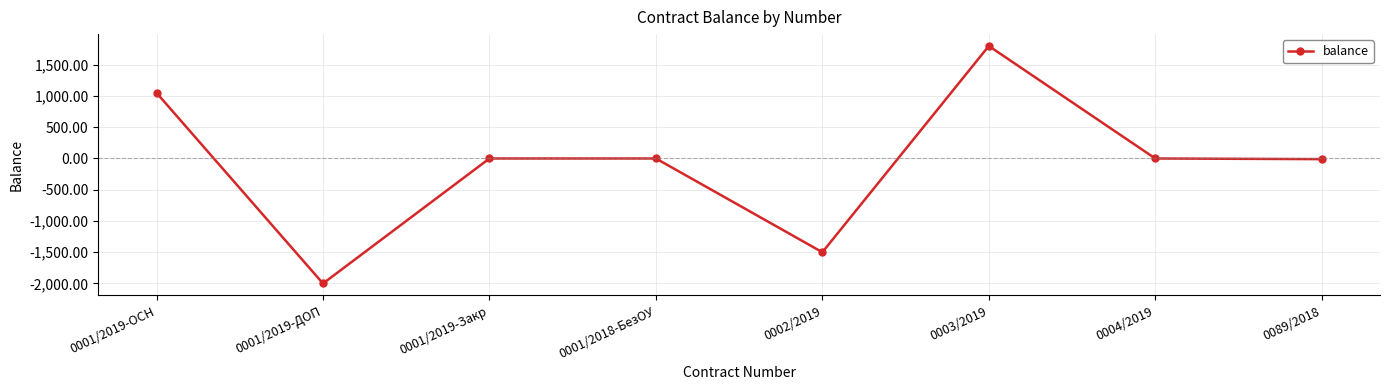

Is it true that the value at 0004/2019 is 0.0?

True